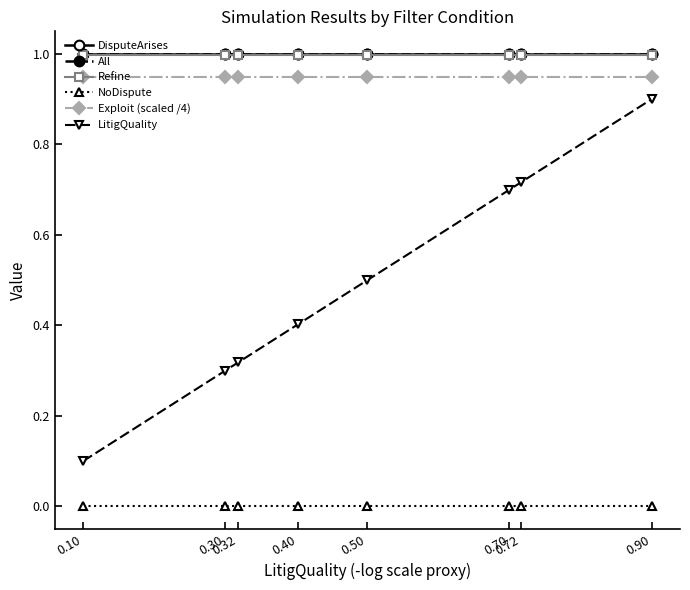

Which category has the highest value in the Refine series?

0.10